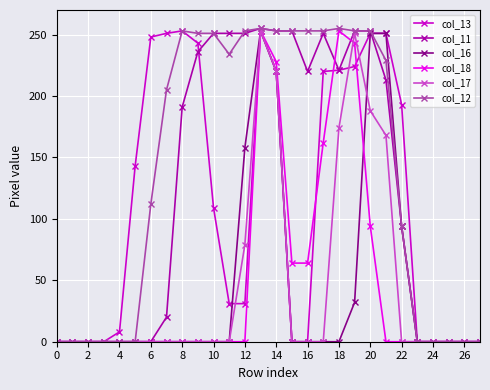

True or false: col_17 has more than 1 points higher than both neighbors.

True